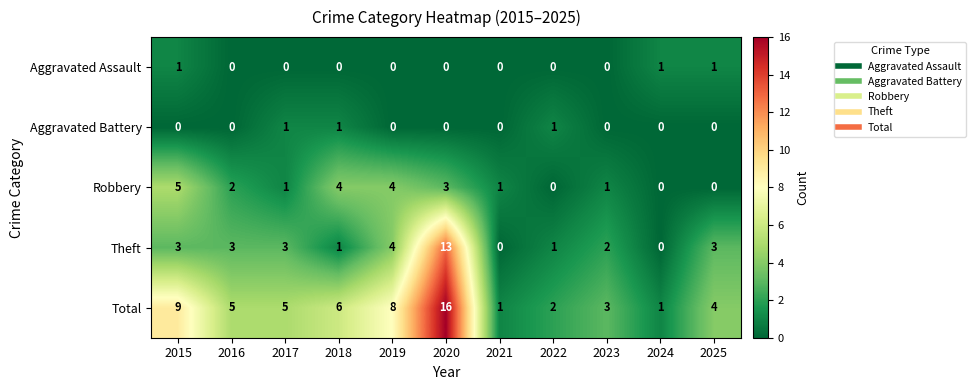

Where is Robbery nearest to the value 2?

2016